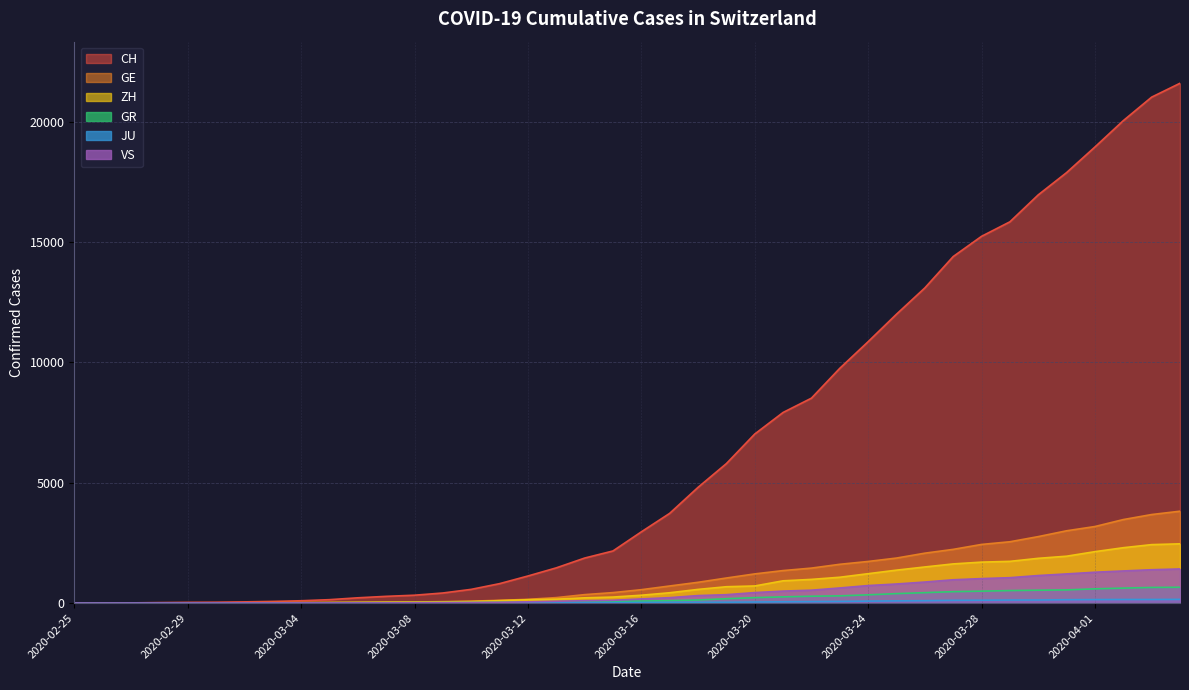

Between 2020-03-24 and 2020-03-04, which is larger?

2020-03-24